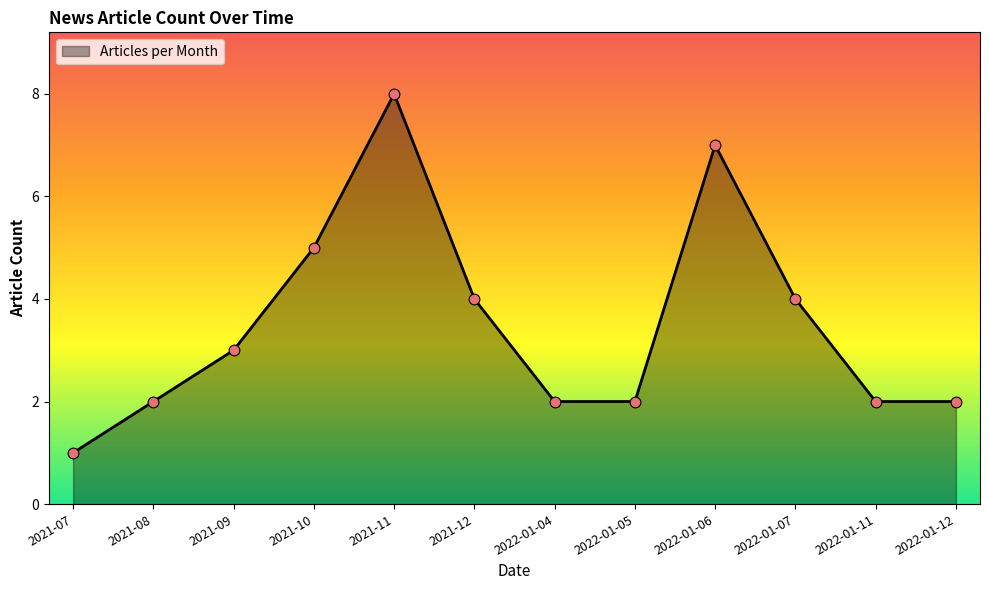

What is the change in value from 2021-07 to 2021-10?

+4